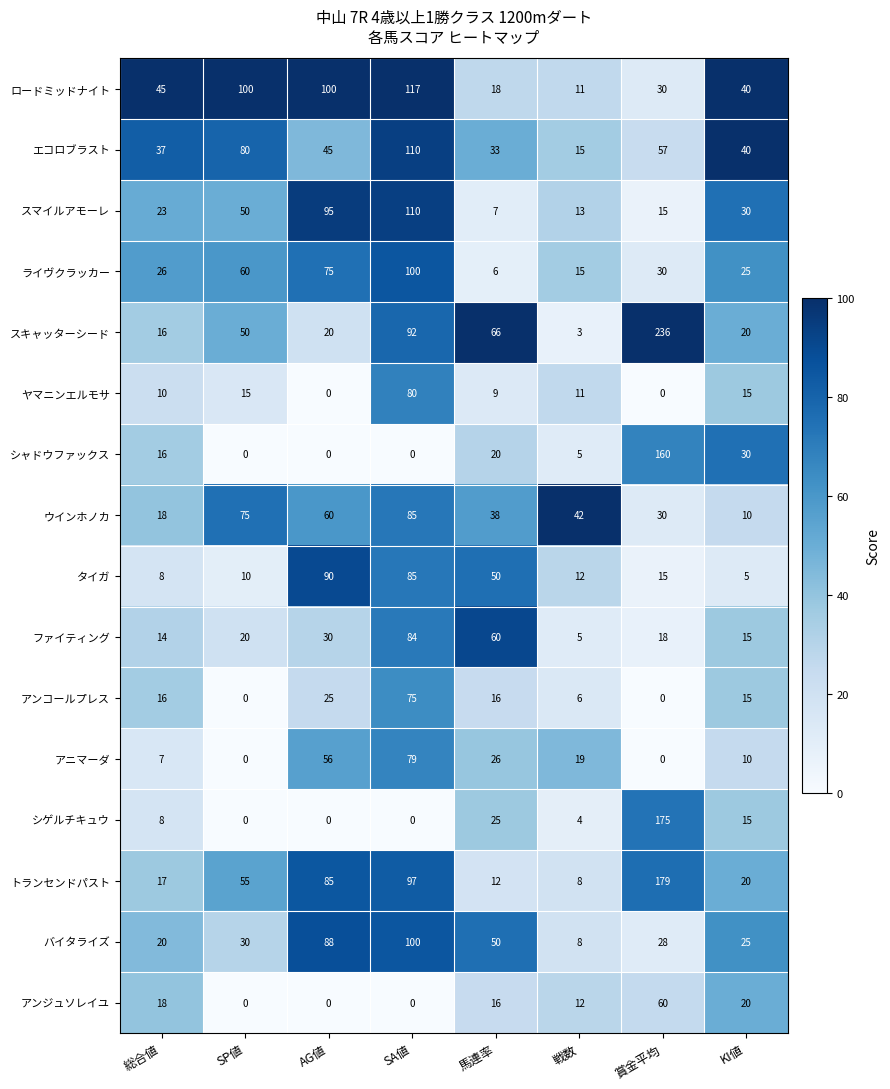

What is the total value across all series at SP値?

545